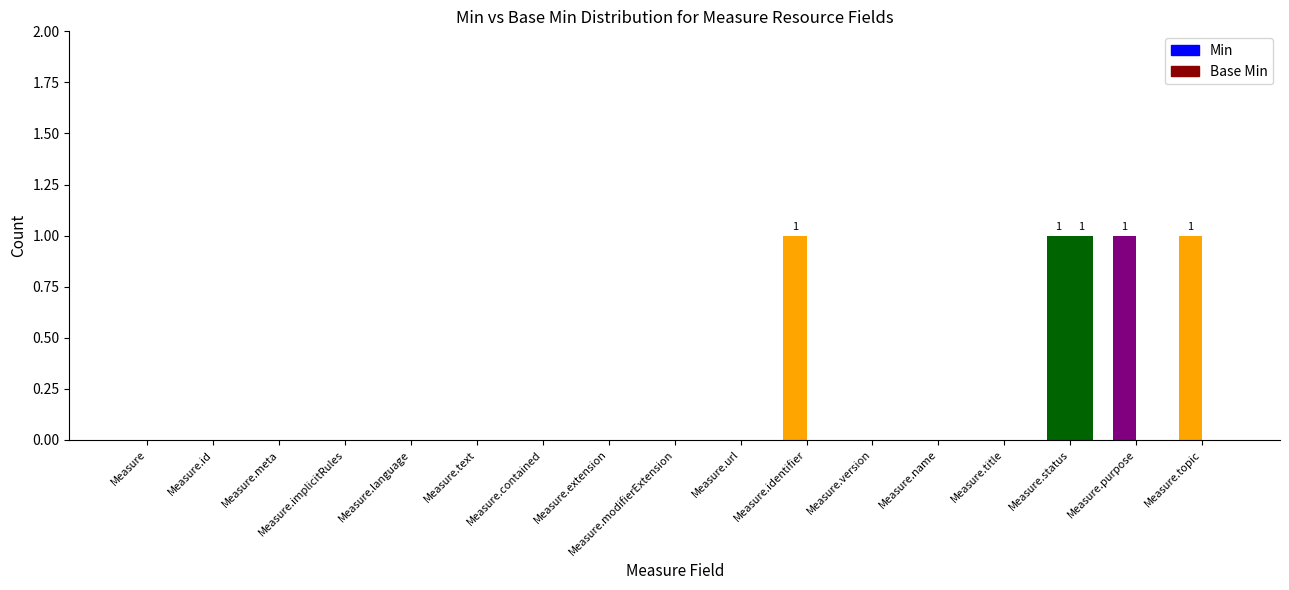

What is the highest value of the min series?

1